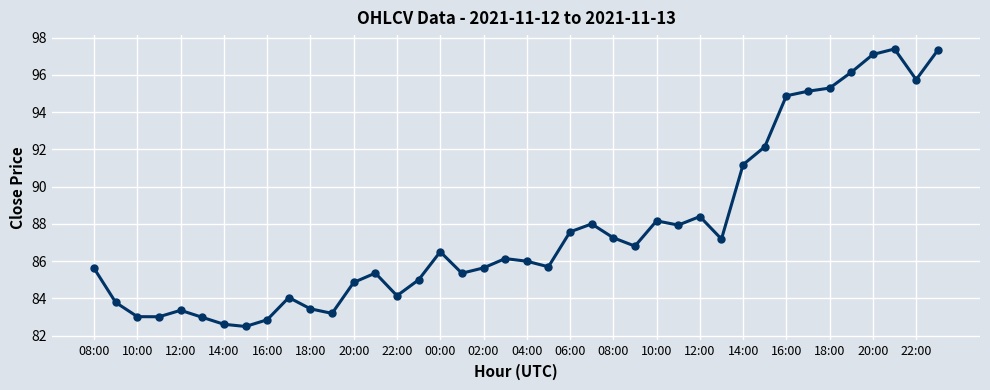

What is the difference between the maximum and minimum values?

14.9